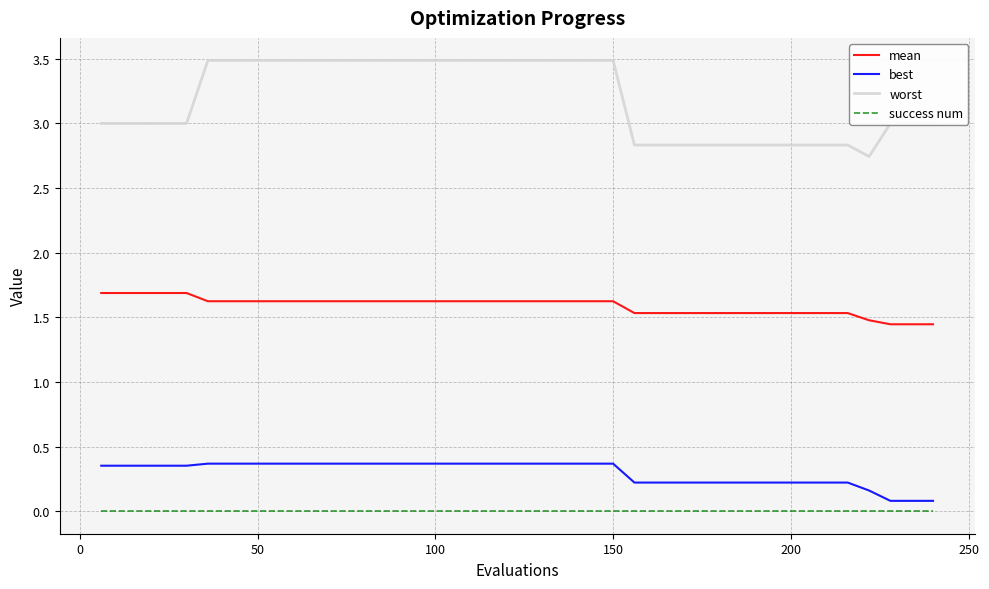

List the series in order of their peak value, highest first.

worst, mean, best, success num